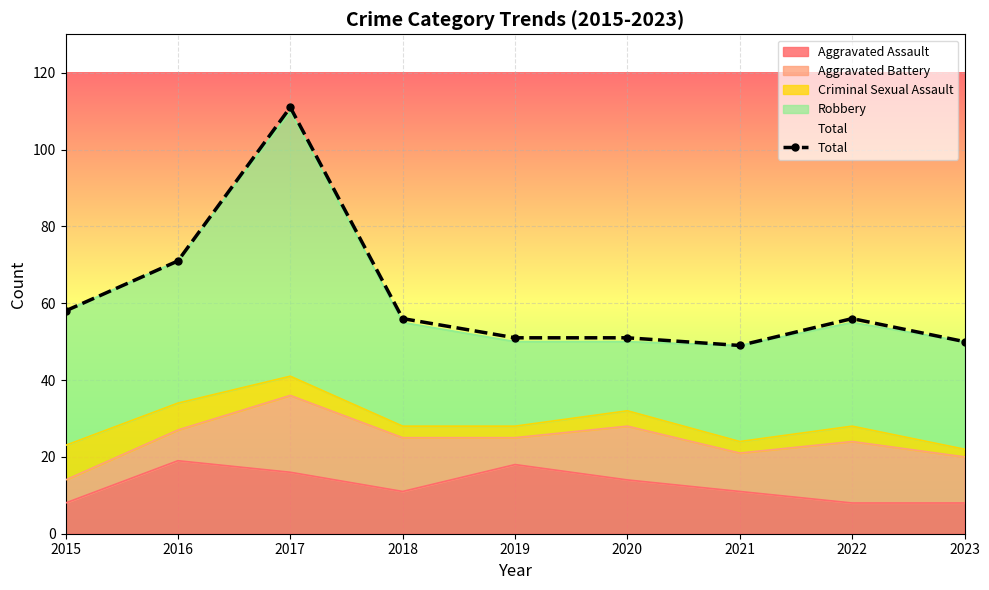

Rank the categories by value from lowest to highest.

2021, 2023, 2019, 2020, 2018, 2022, 2015, 2016, 2017